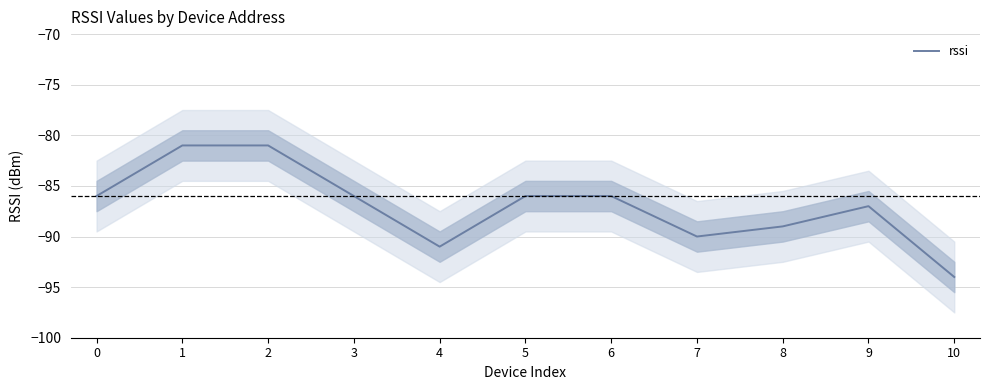

Reading left to right, list all the values displayed in this chart.

0=-86	1=-81	2=-81	3=-86	4=-91	5=-86	6=-86	7=-90	8=-89	9=-87	10=-94